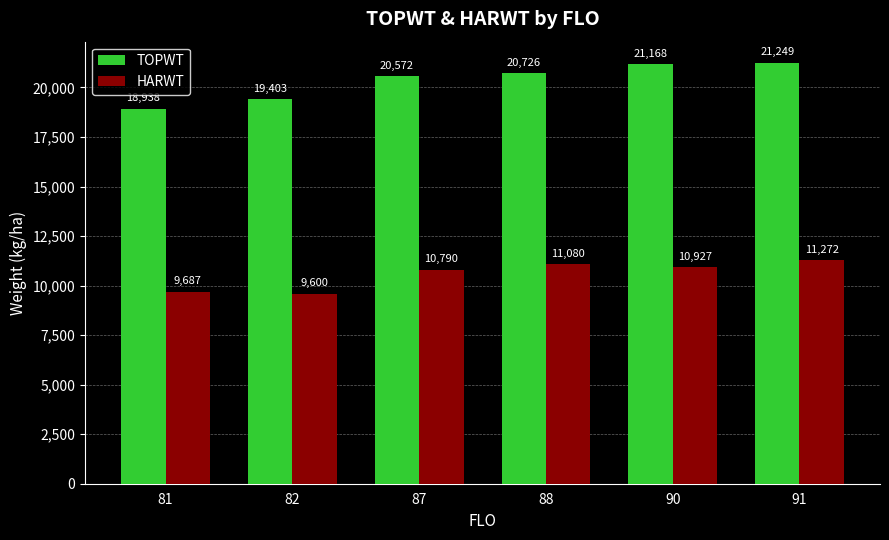

Rank the categories by TOPWT value from highest to lowest.

91, 90, 88, 87, 82, 81